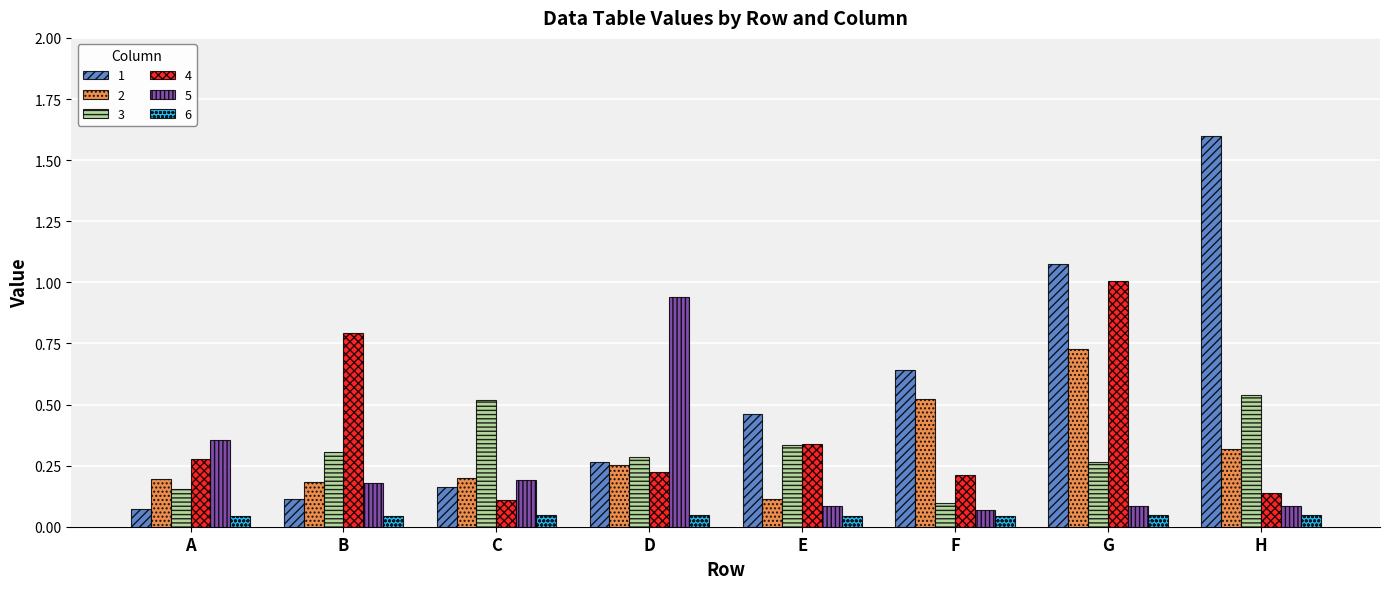

True or false: 3 has a value of 0.4 at B.

False